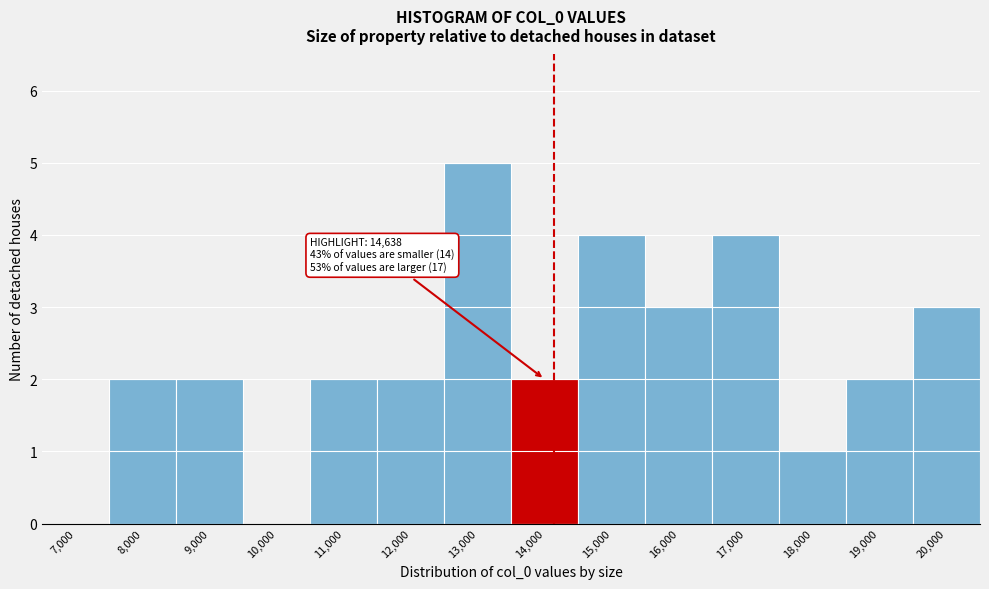

Reading left to right, list all the values displayed in this chart.

7,000=0	8,000=2	9,000=2	10,000=0	11,000=2	12,000=2	13,000=5	14,000=2	15,000=4	16,000=3	17,000=4	18,000=1	19,000=2	20,000=3